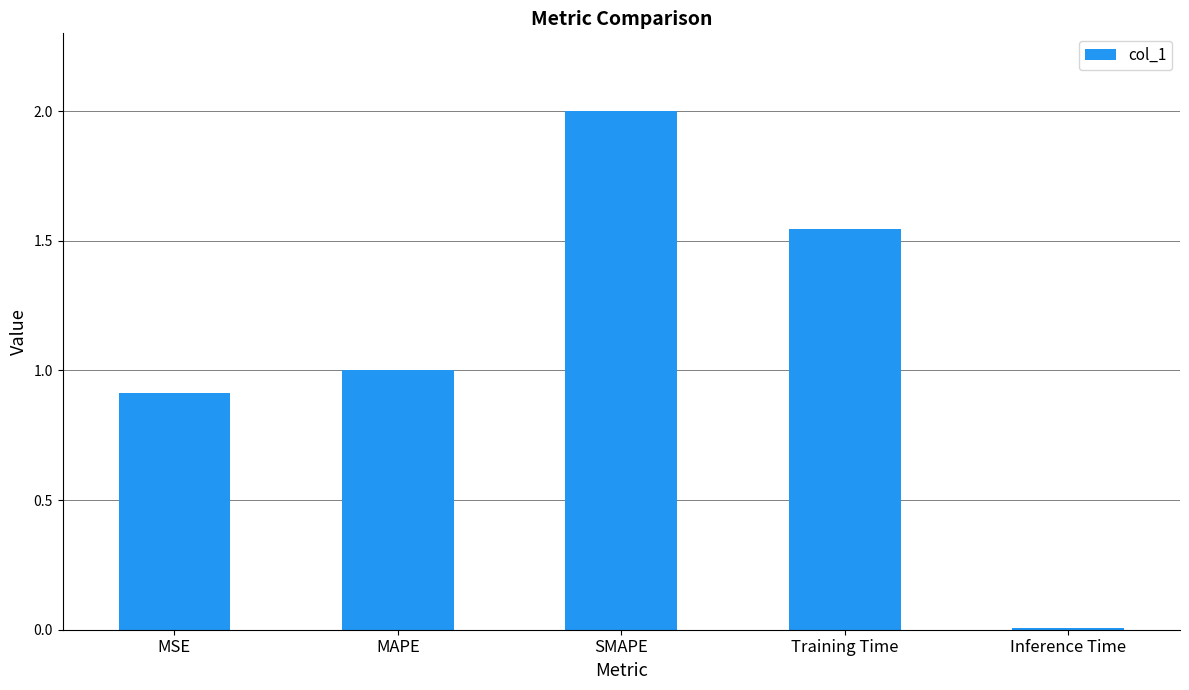

What is the average value?

1.1